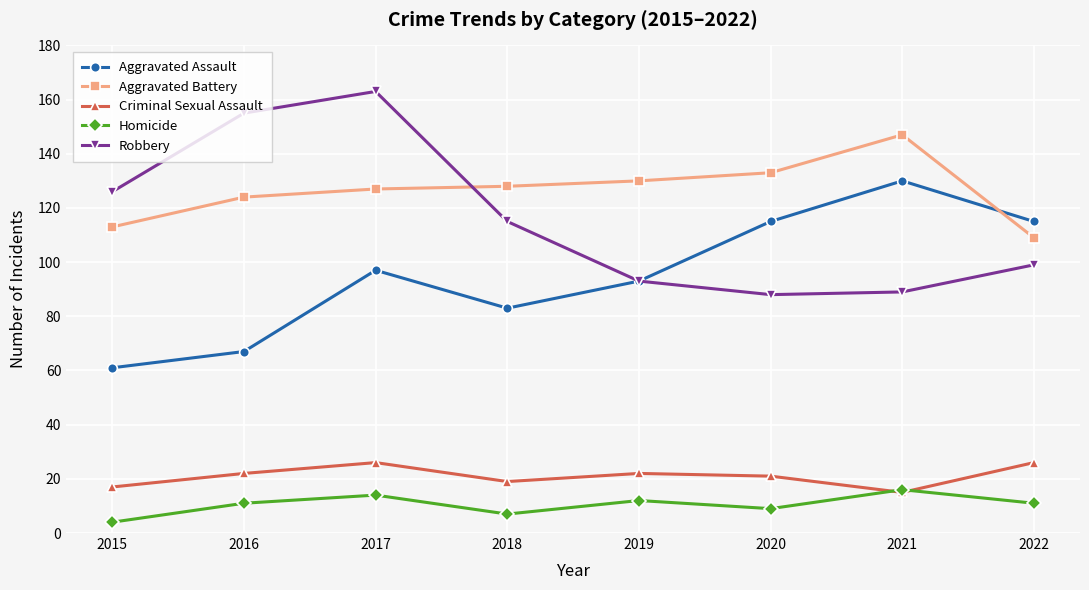

Read the Aggravated Assault value at 2015.

61